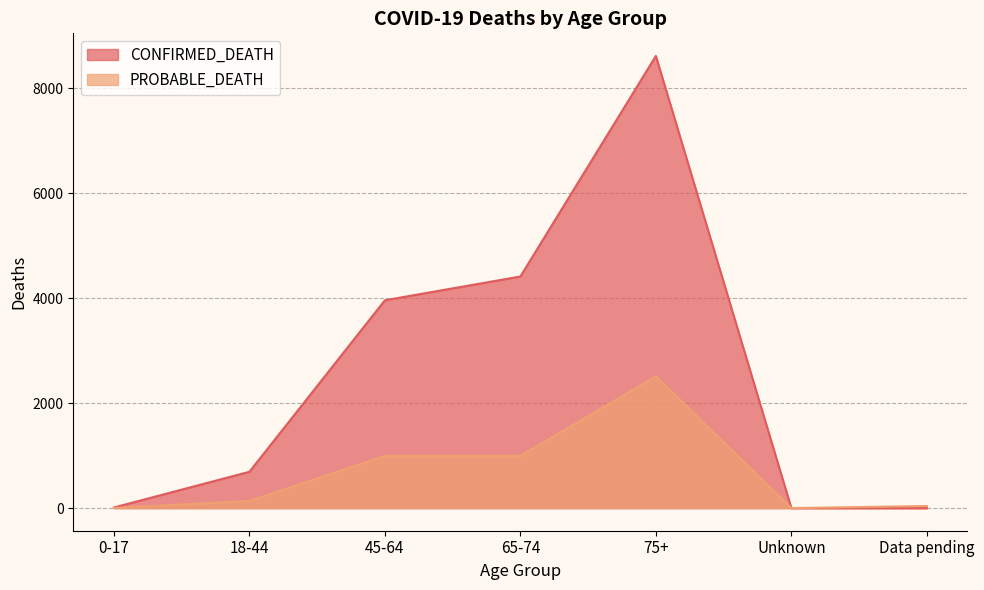

True or false: CONFIRMED_DEATH and PROBABLE_DEATH intersect in this chart.

False